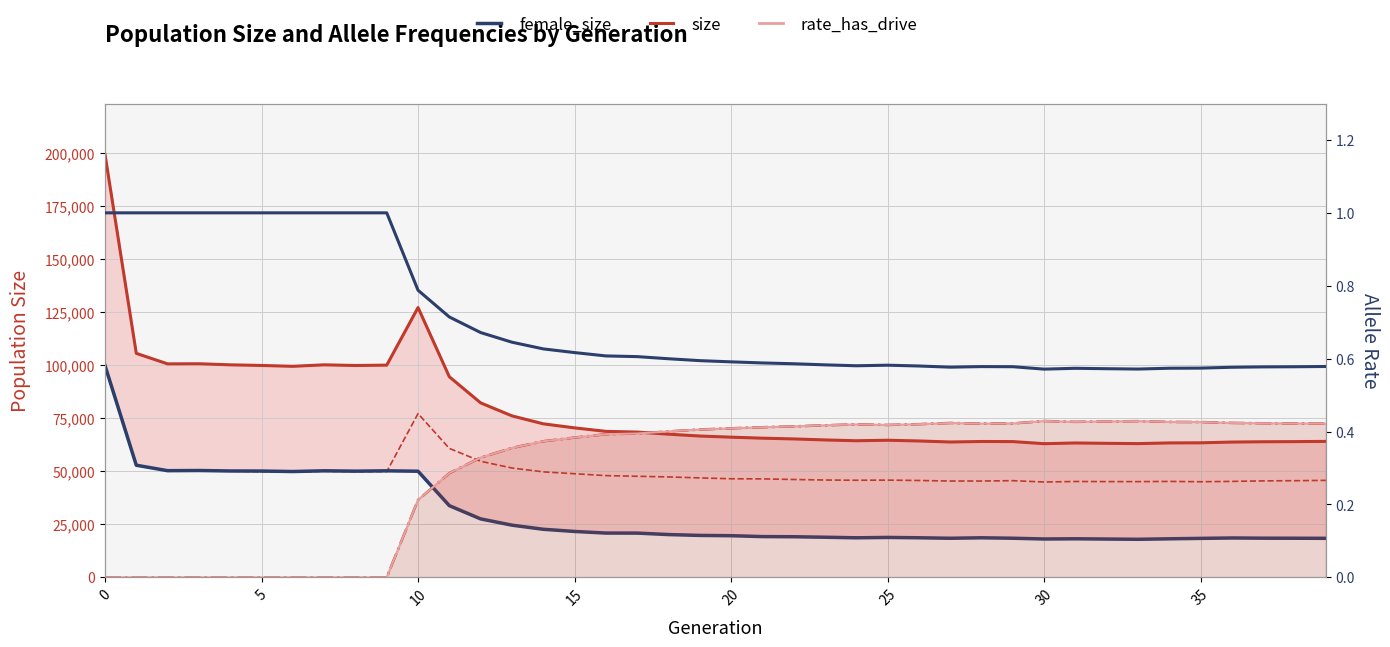

What is the label of the 19th point from the left?

18